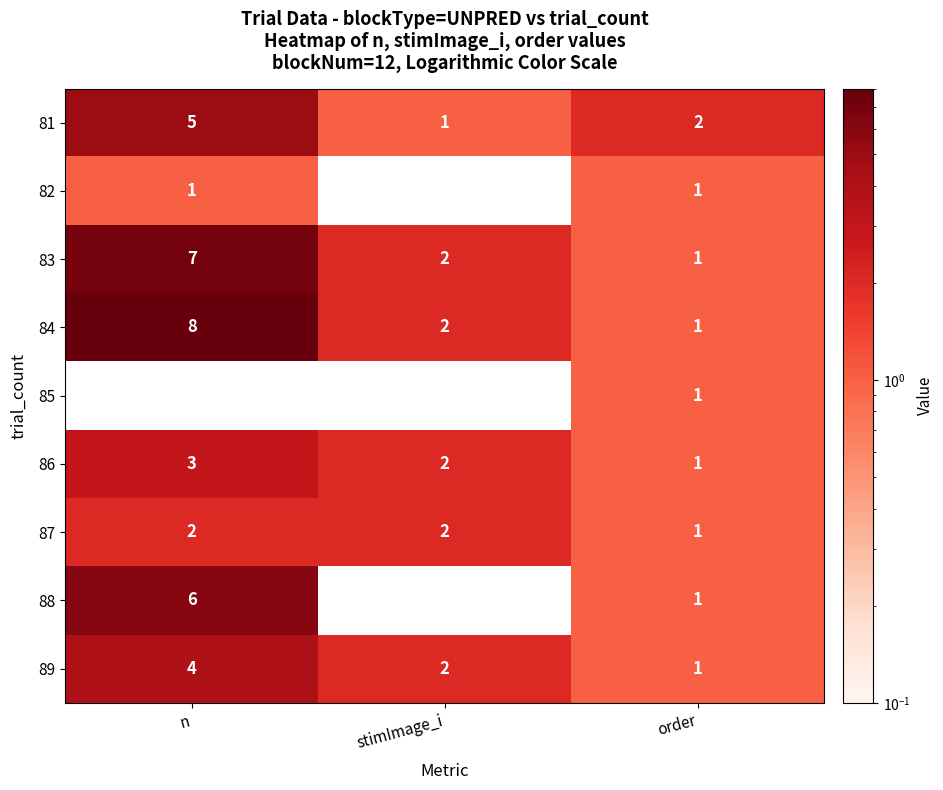

How many 87 values are between 1 and 2?

3